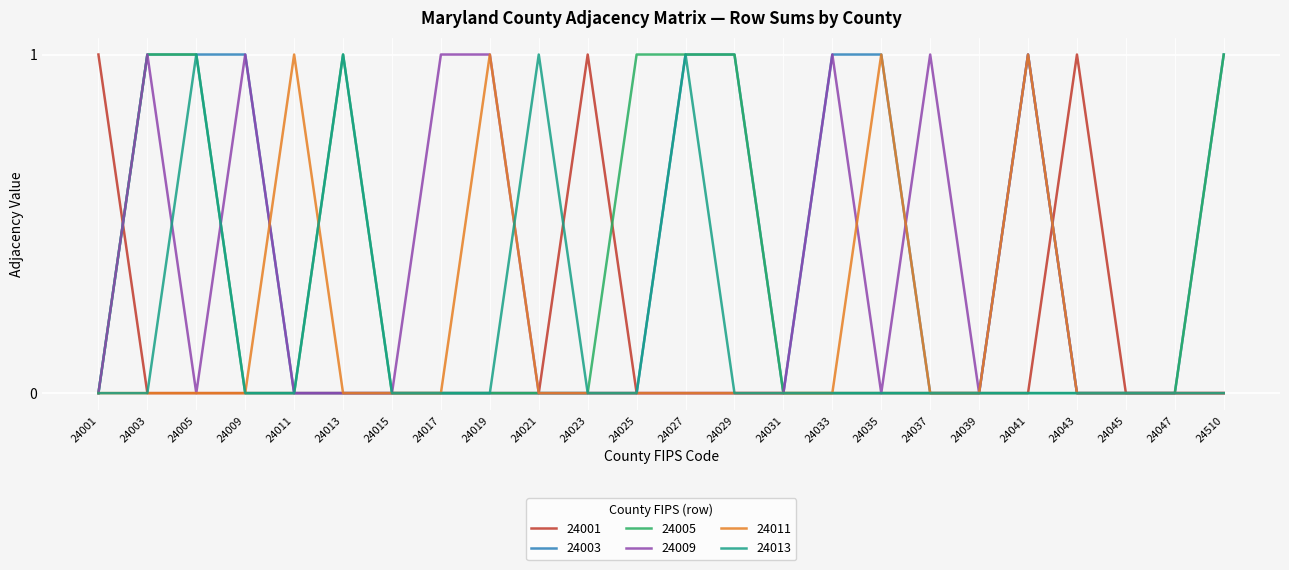

The value of 24013 at 24001 is -1. True or false?

False